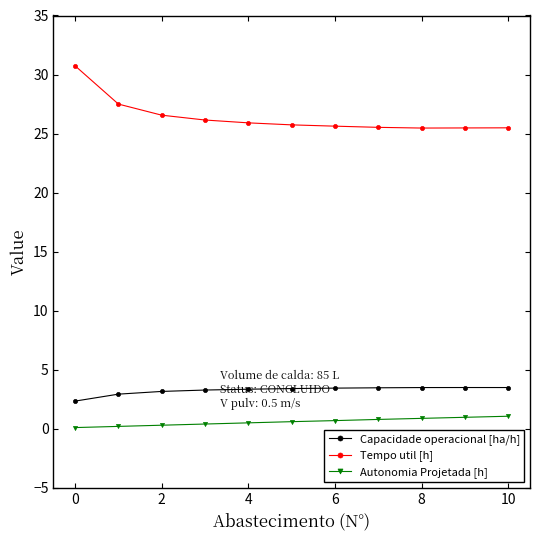

What is the value of the Capacidade operacional [ha/h] point at the 5th from the left?

3.4